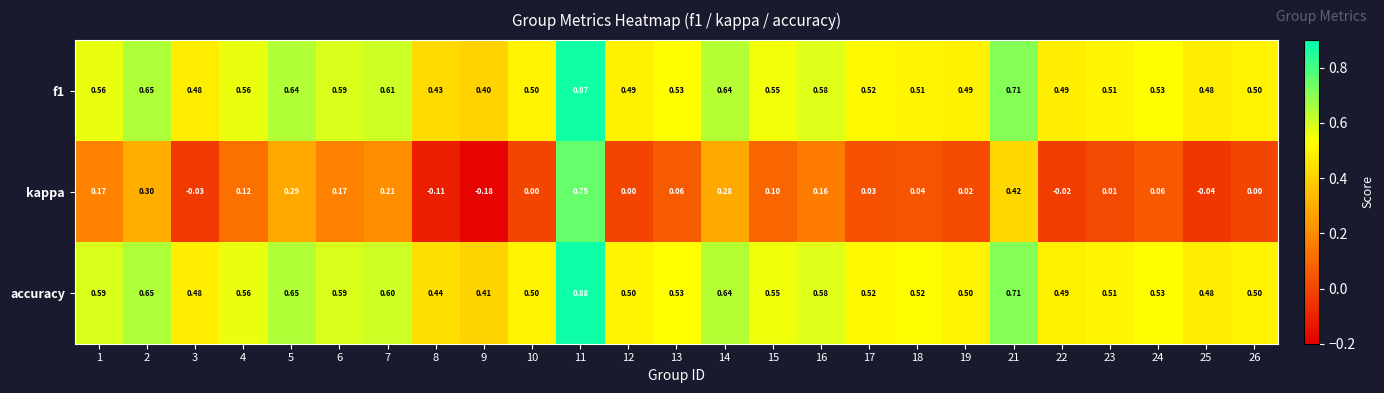

At which category is the sum across all series the highest?

11